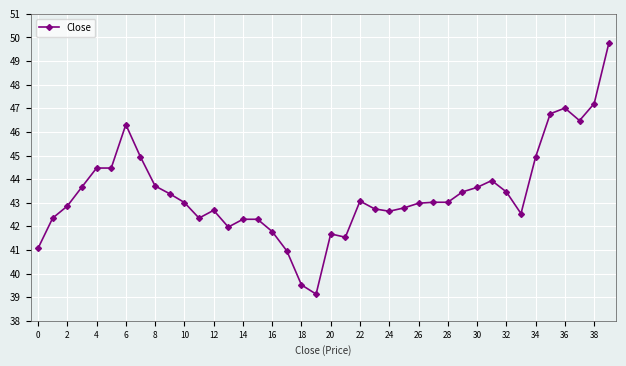

What is the minimum value shown in the chart?

39.1